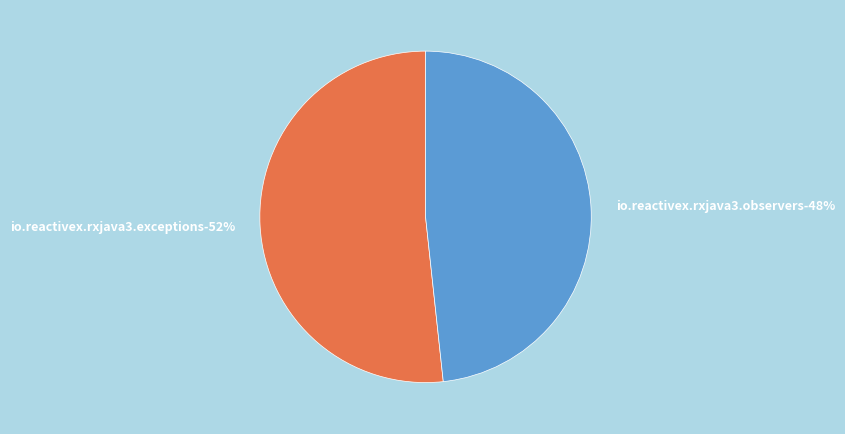

How many slices are in this pie chart?

2